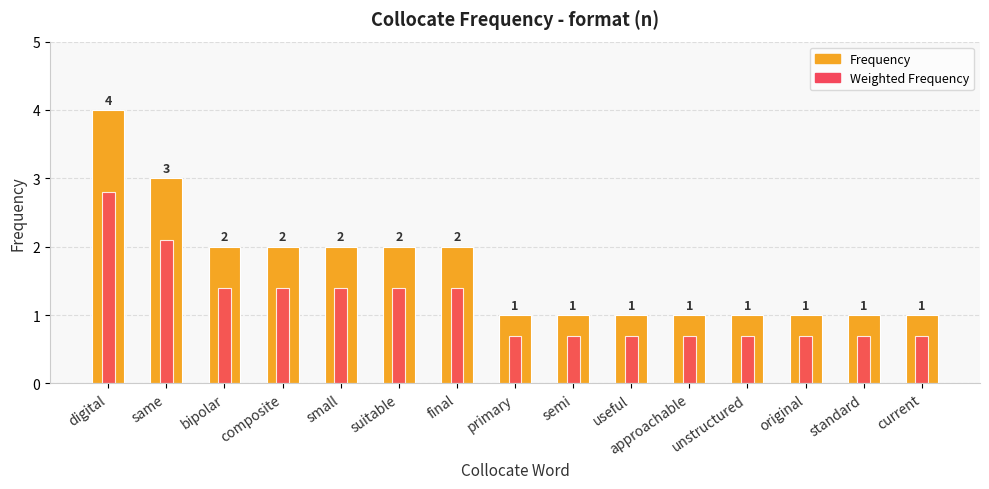

Rank the series by their average value, from lowest to highest.

Weighted Frequency, Frequency